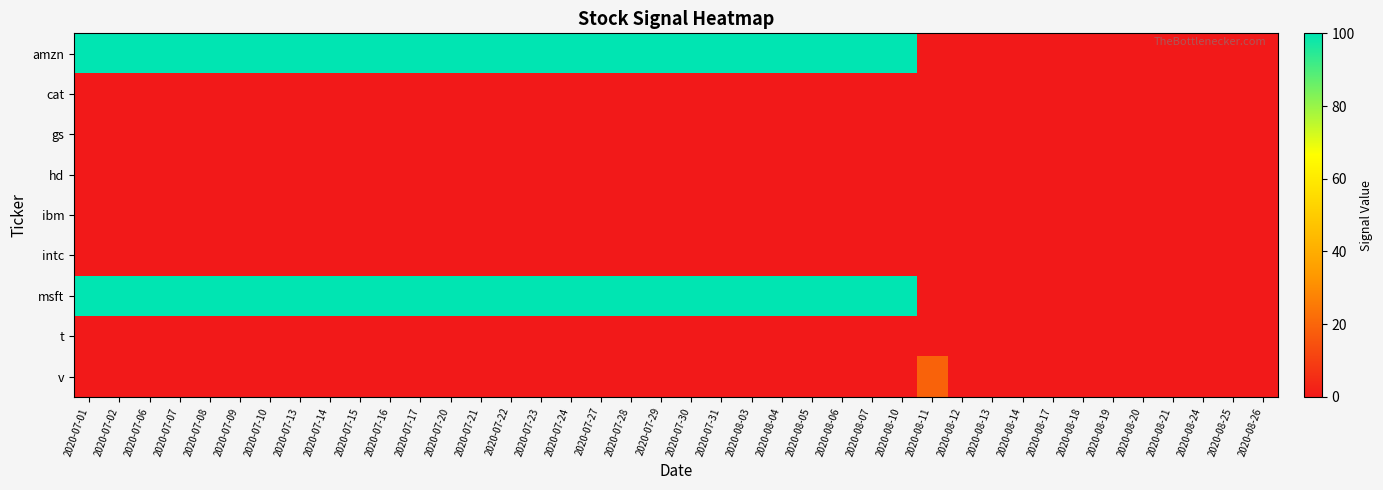

How many data points does each series have?

40